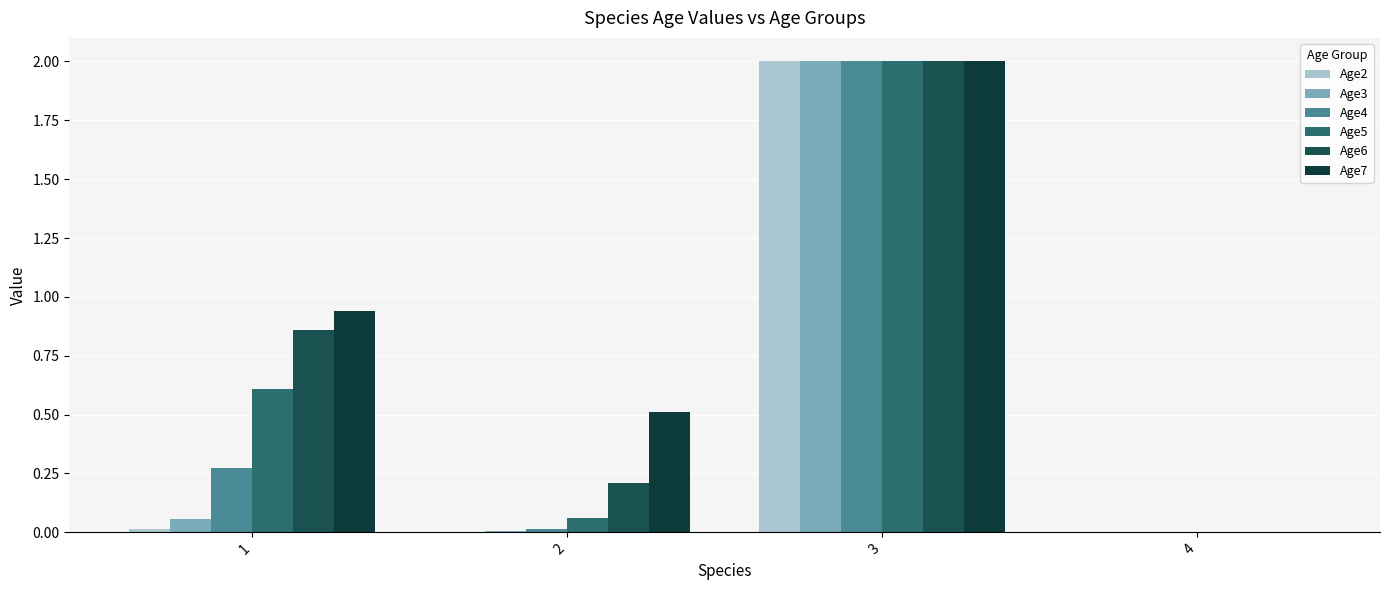

The Age2 series shows 0.0 at 2. True or false?

True